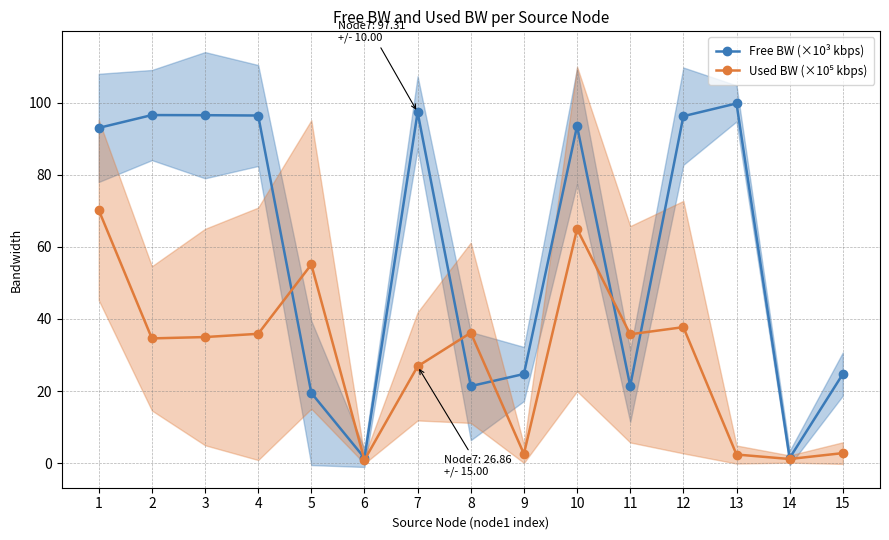

Where does the Free BW (×10³ kbps) series first go above 92?

1